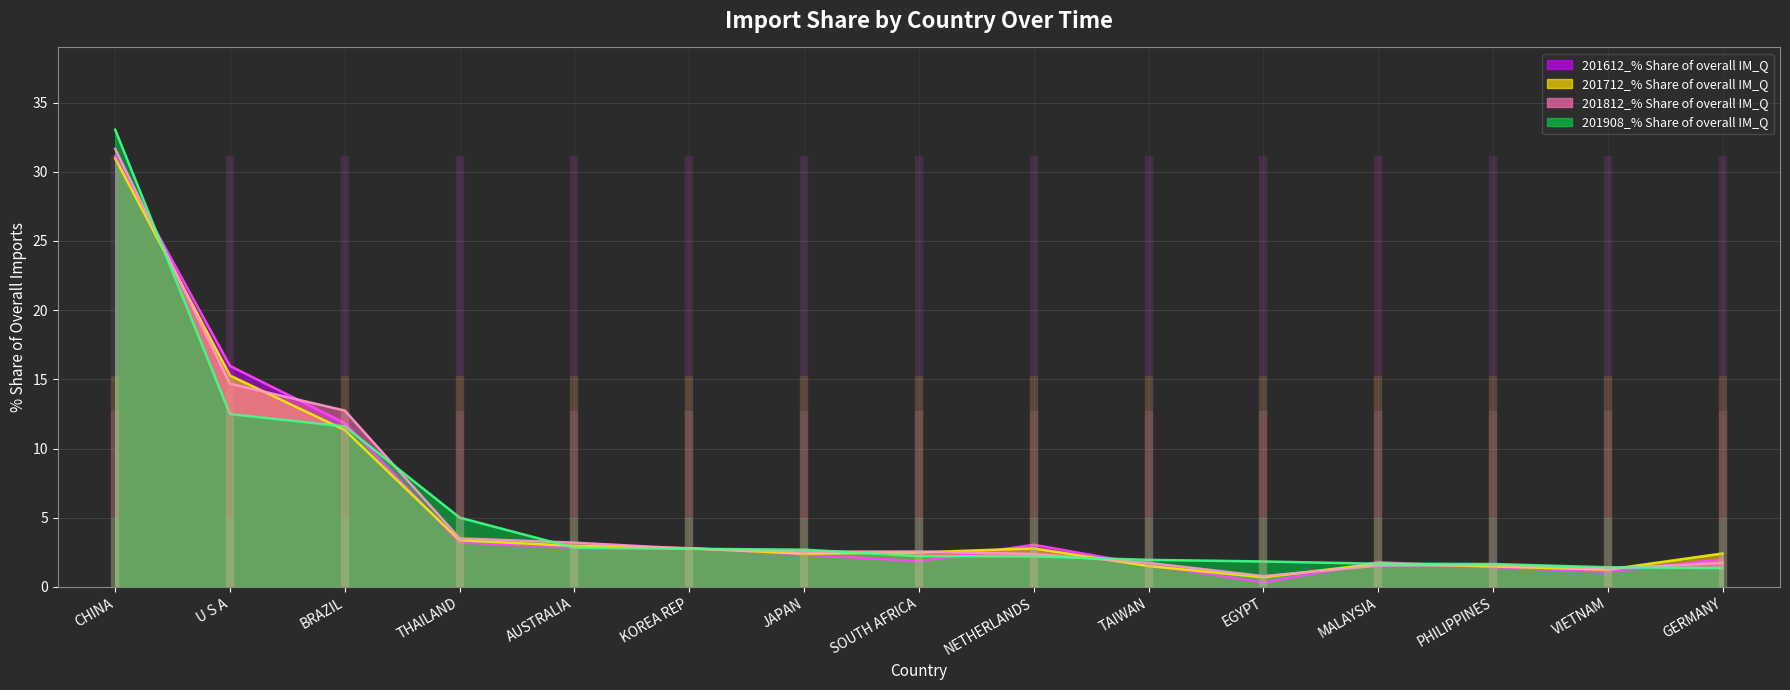

Which series has the widest spread of values?

201908_% Share of overall IM_Q